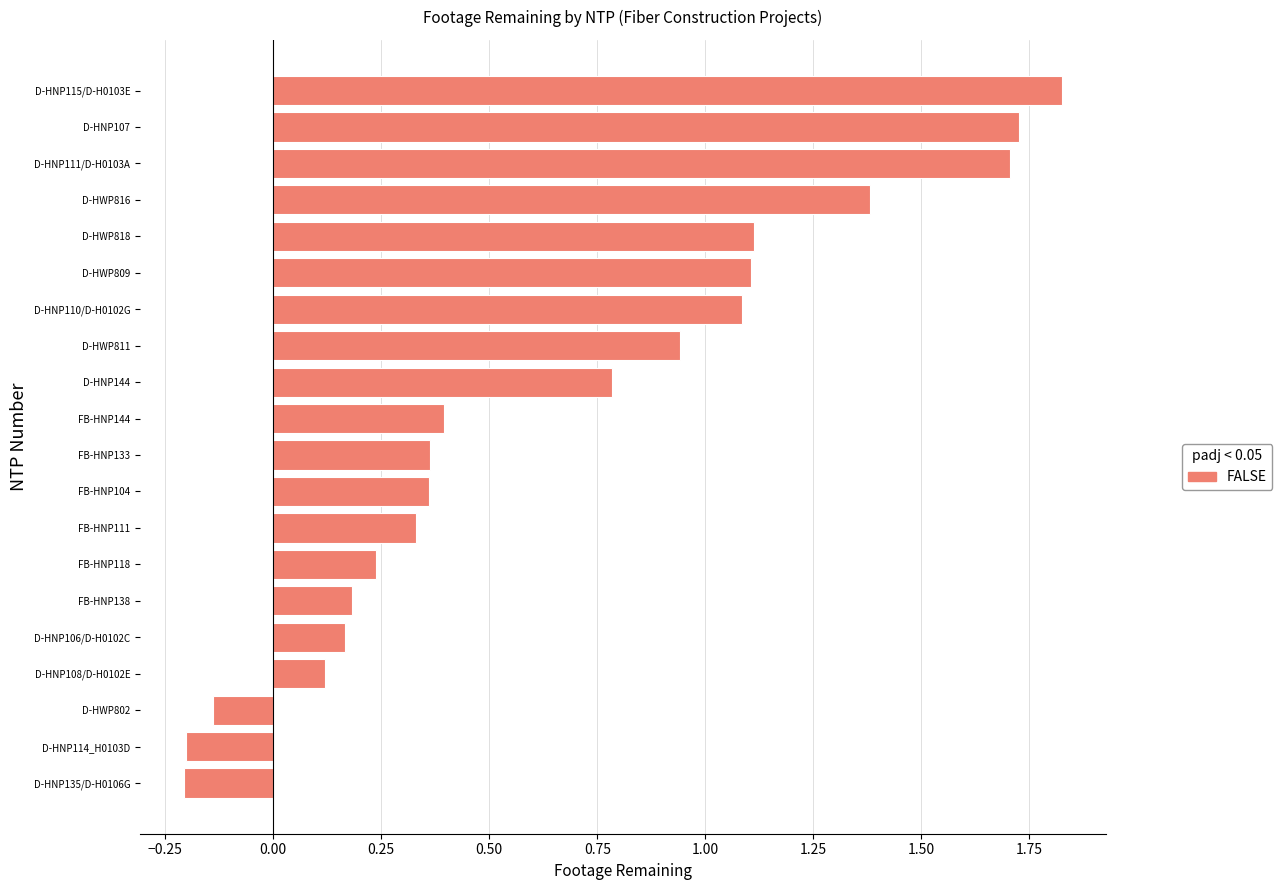

What is the difference between the maximum and minimum values?

2.0